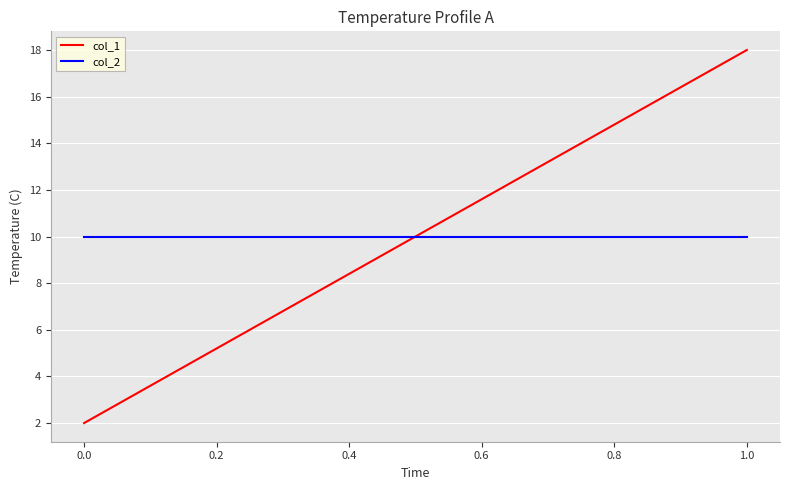

True or false: col_1 has a value of 4 at 1.0.

False